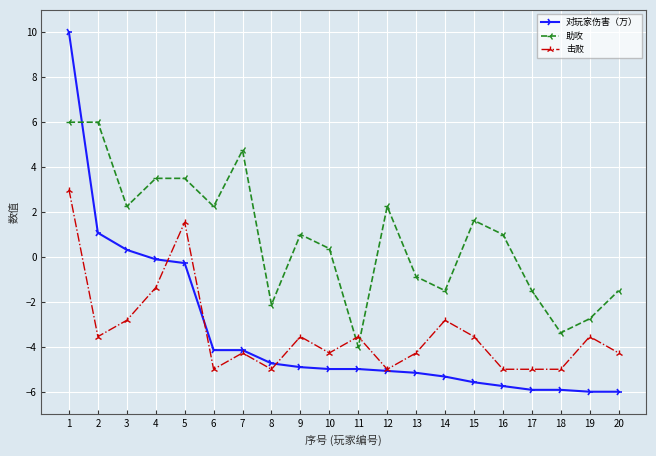

What is the difference between the second highest and second lowest values in the 助攻 series?

9.4